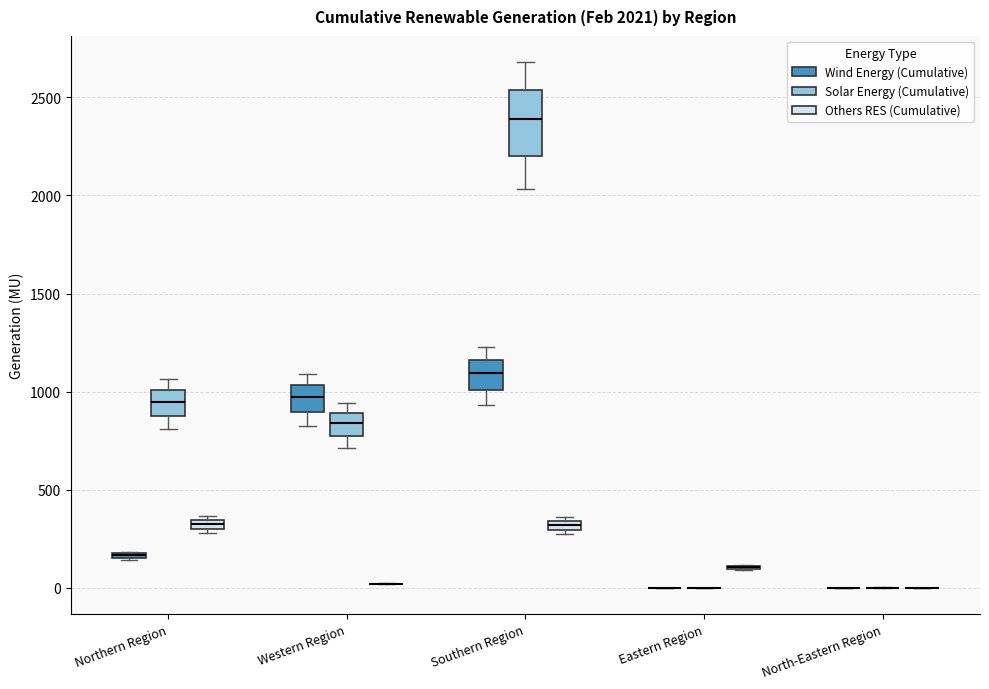

Which box is the tallest, from its lower edge to its upper edge?

Southern Region (Solar Energy (Cumulative))